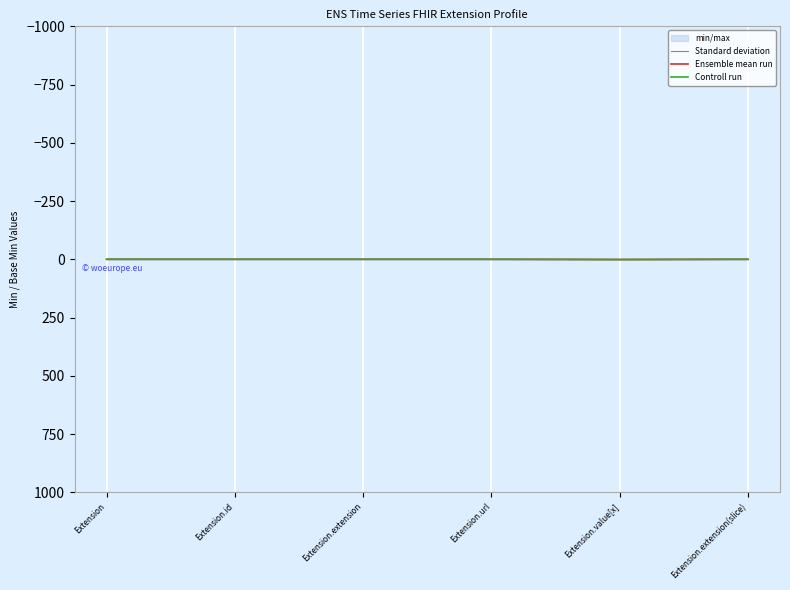

True or false: Ensemble mean run has a value of 0 at Extension.extension.

True